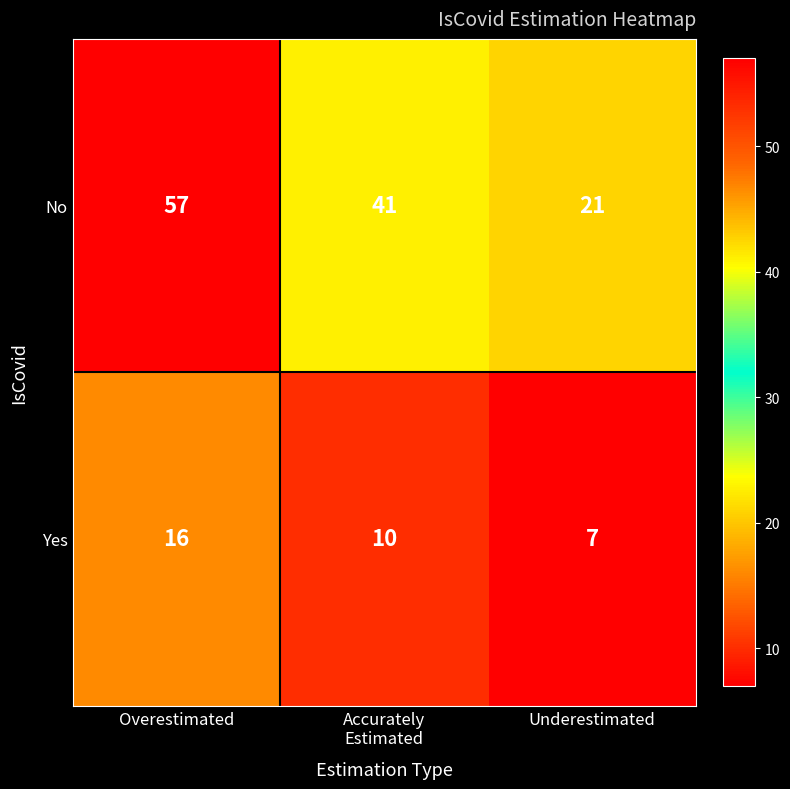

Which series has the largest total across all categories?

No